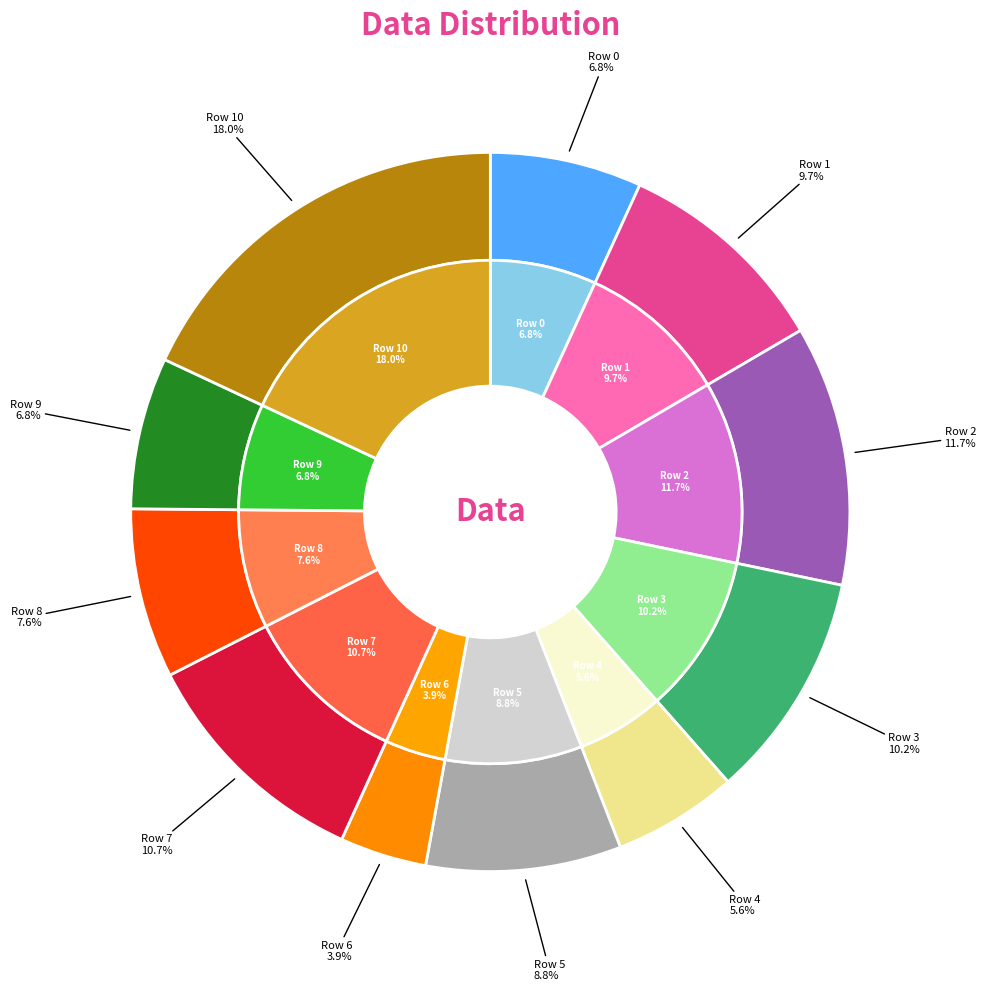

Which has a higher value, 1 or 2?

2